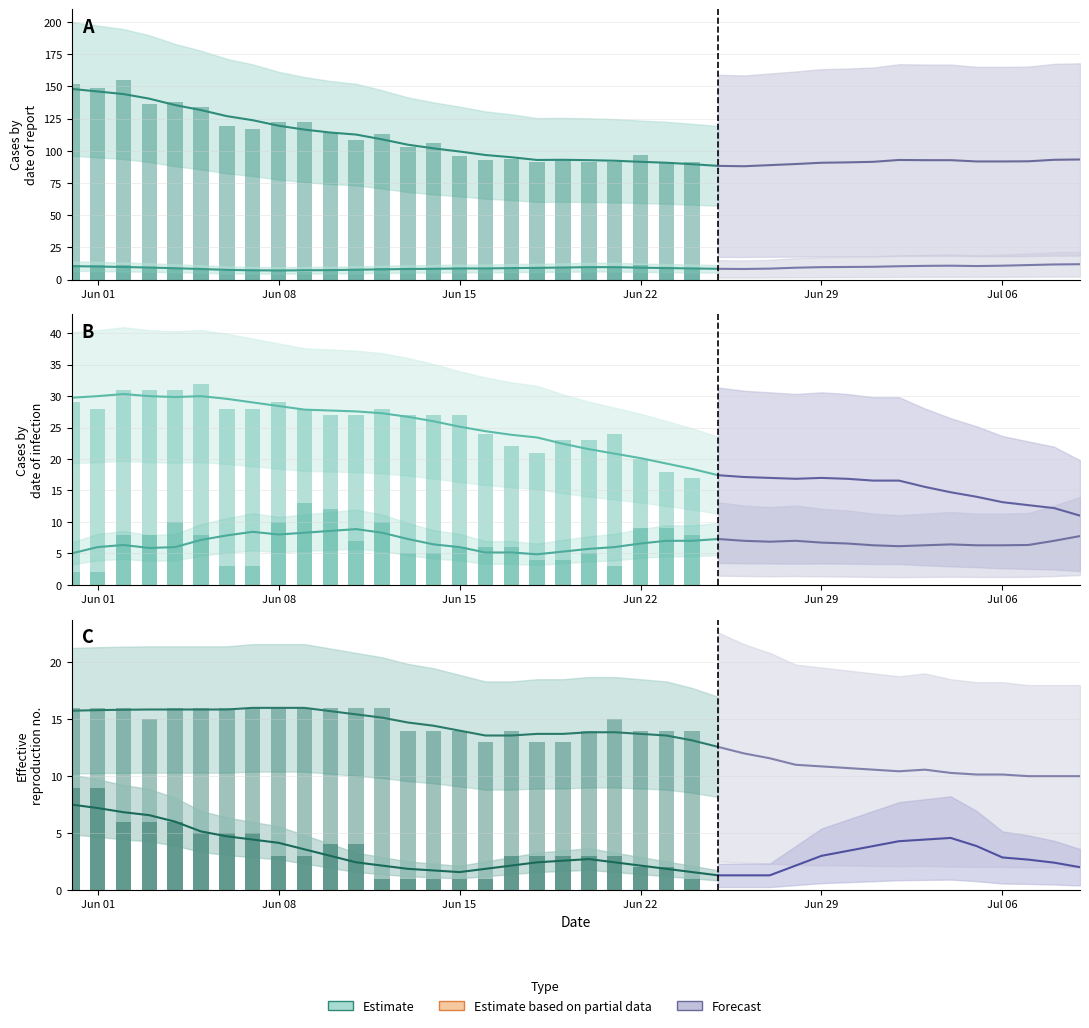

Is it true that VD equals 8 at 20?

False